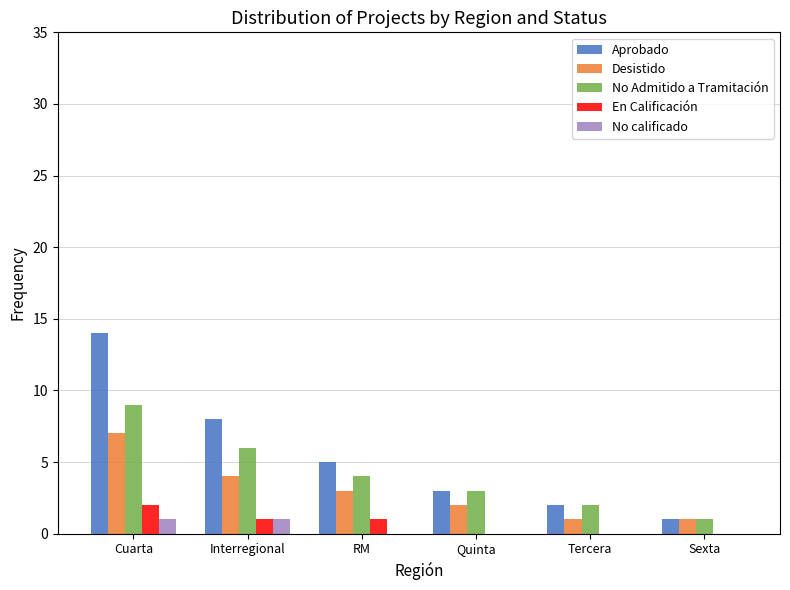

At which category is the sum across all series the highest?

Cuarta